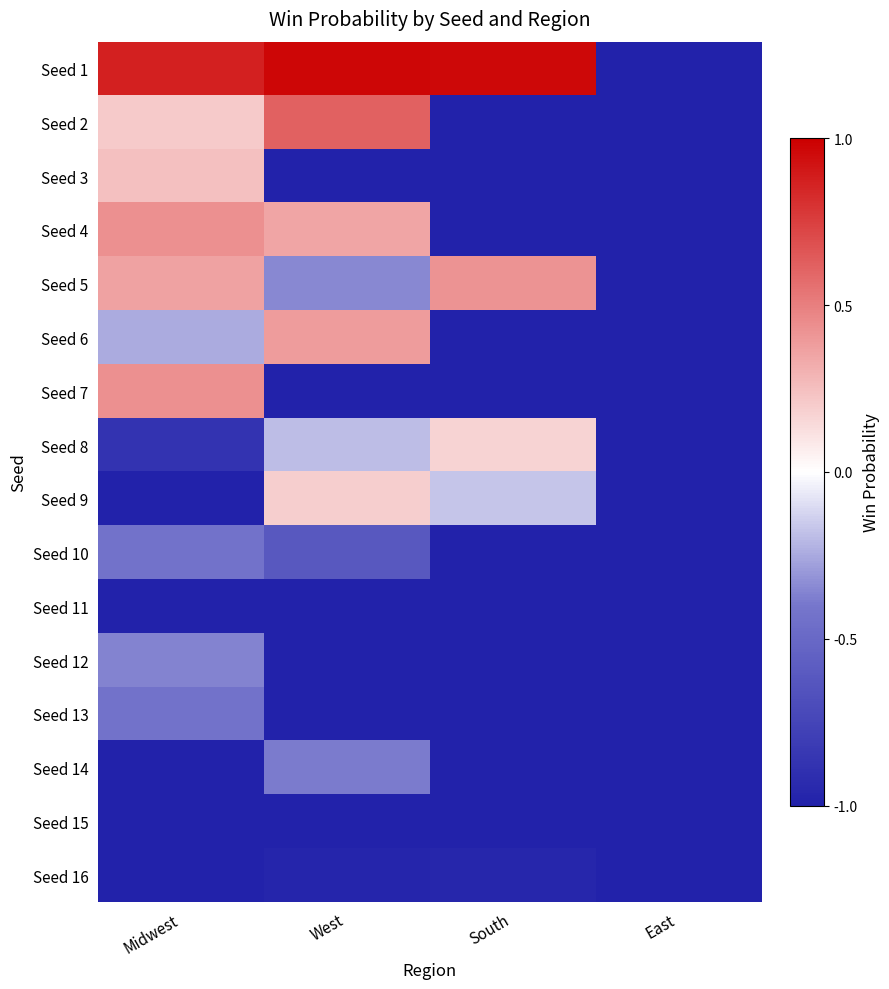

At which category is the sum across all series the highest?

Midwest